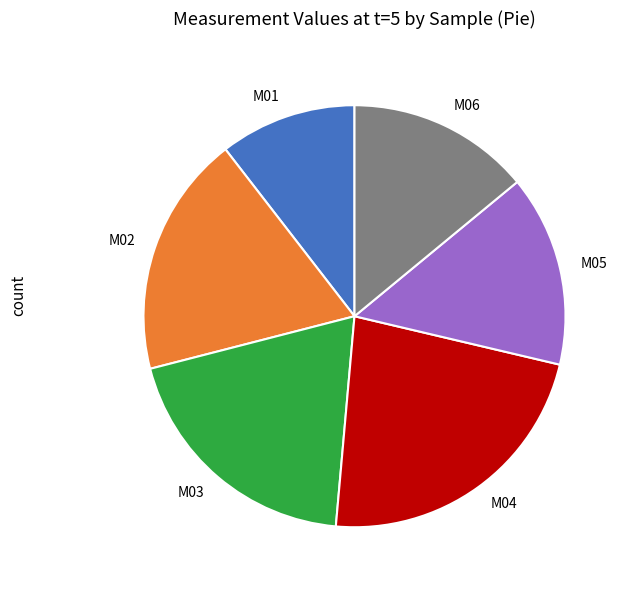

What is the ratio of the value at M04 to the value at M05?

1.5